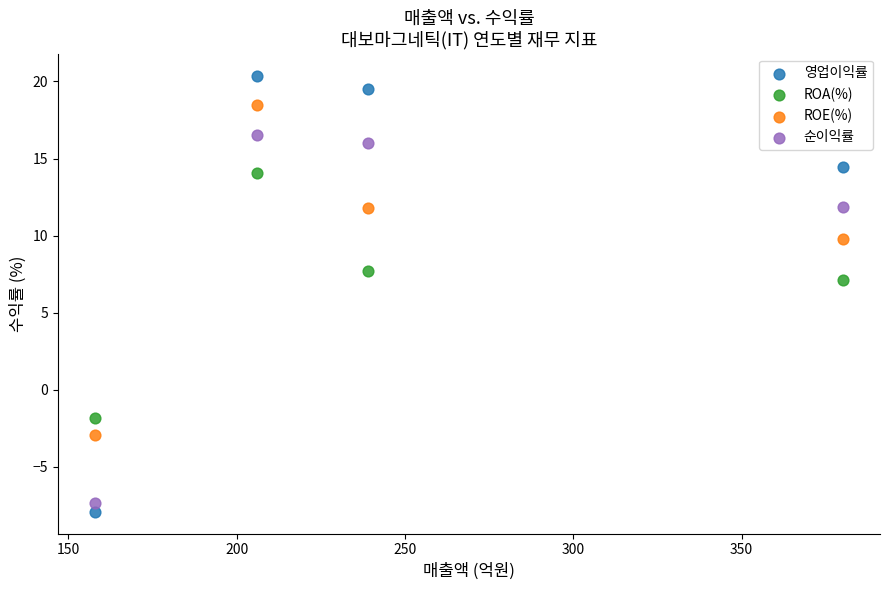

Which series contains the highest Y value?

영업이익률